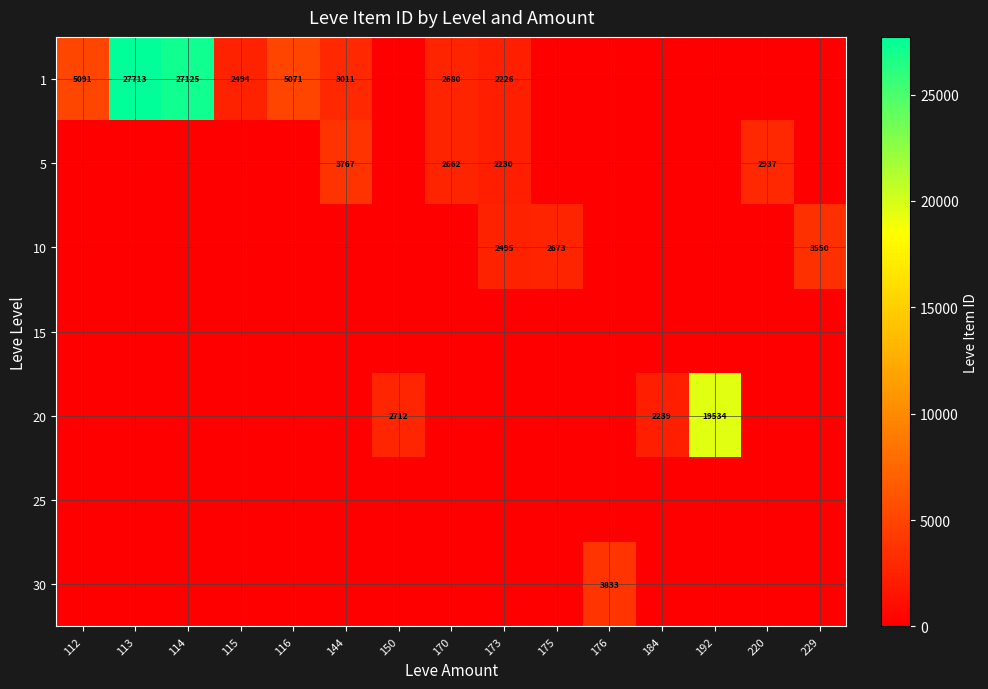

Is the value of 5 at 144 greater than the value of 30 at 176?

No